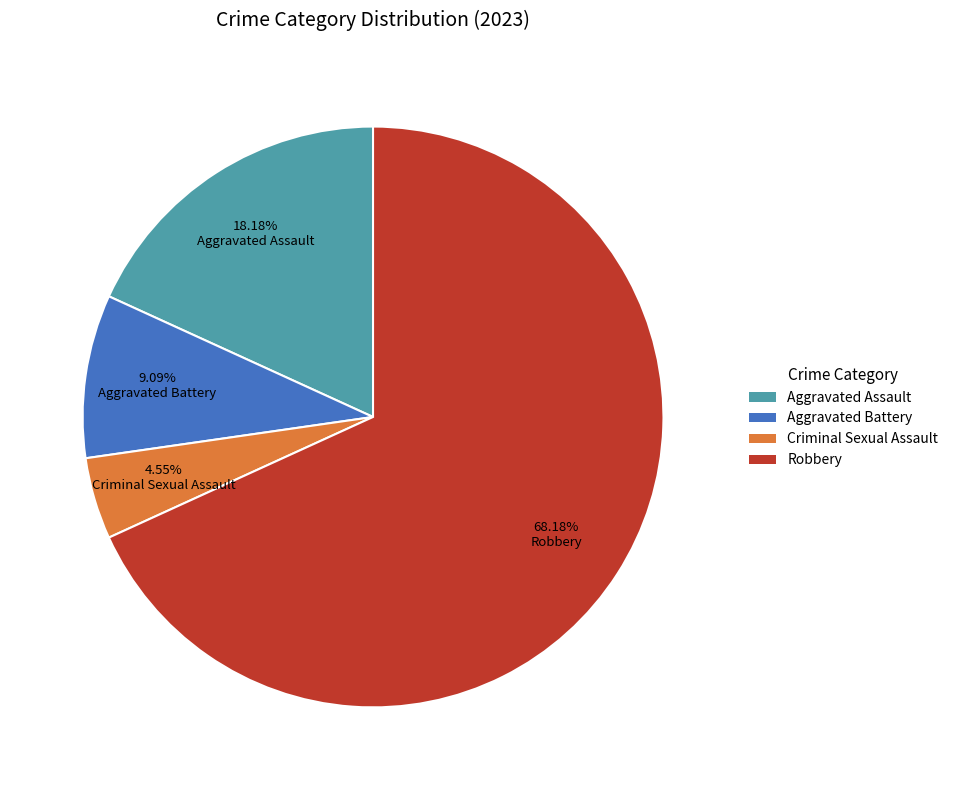

To the nearest percent, what portion does Aggravated Assault represent?

18%